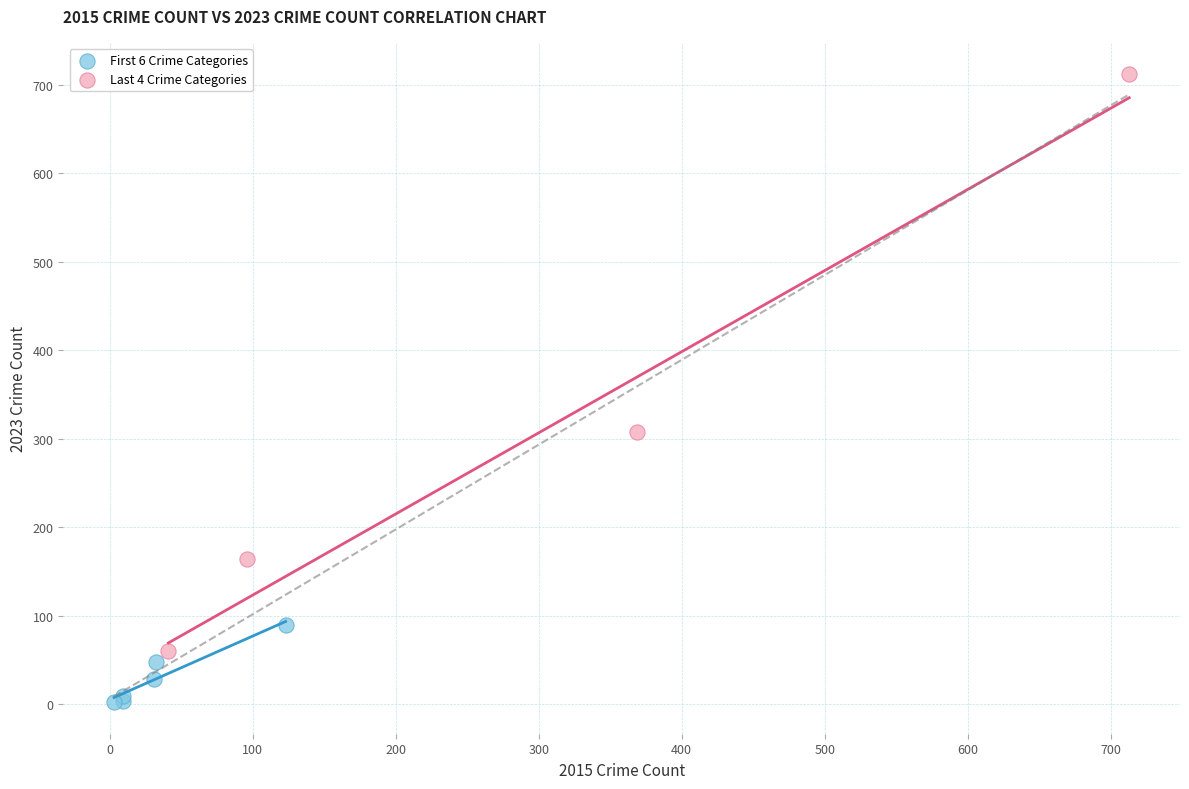

Which series has the largest Y range (max minus min)?

Last 4 Crime Categories